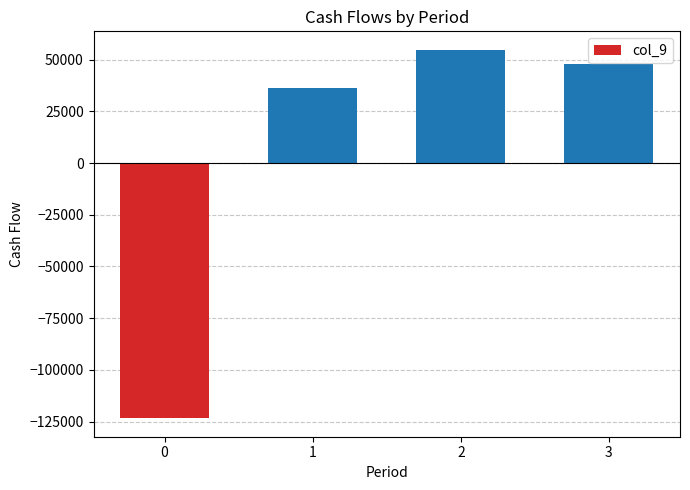

What is the sum of all values?

15700